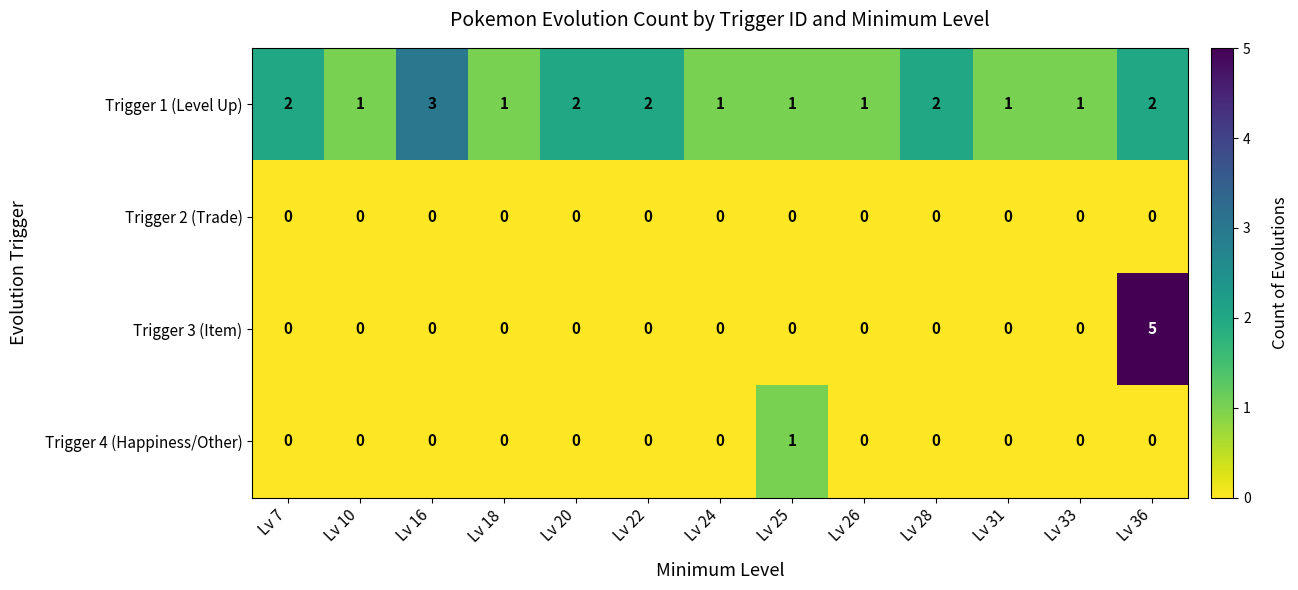

List the series in order of their peak value, lowest first.

Trigger 2 (Trade), Trigger 4 (Happiness/Other), Trigger 1 (Level Up), Trigger 3 (Item)